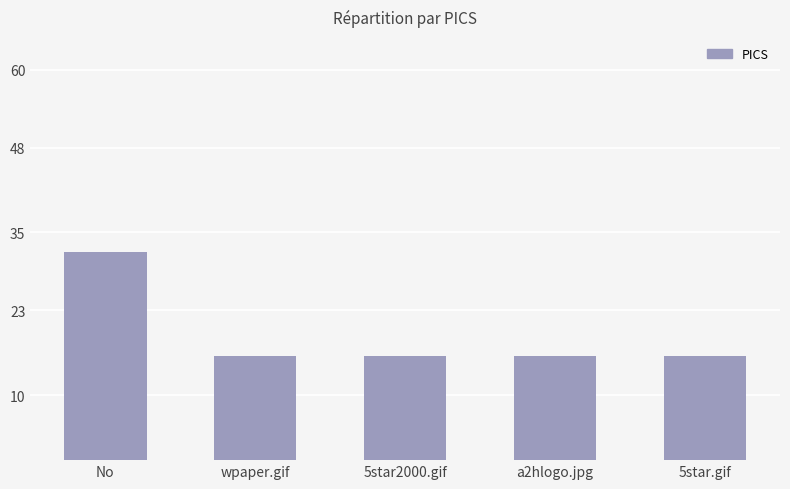

Reading left to right, extract all data points from this chart.

No=32	wpaper.gif=16	5star2000.gif=16	a2hlogo.jpg=16	5star.gif=16